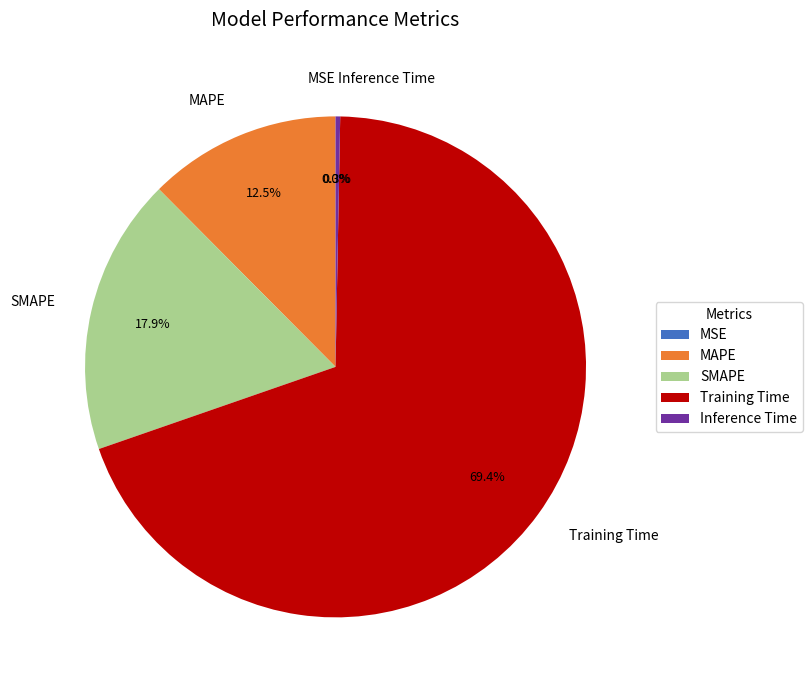

What is the largest slice in the pie chart?

Training Time